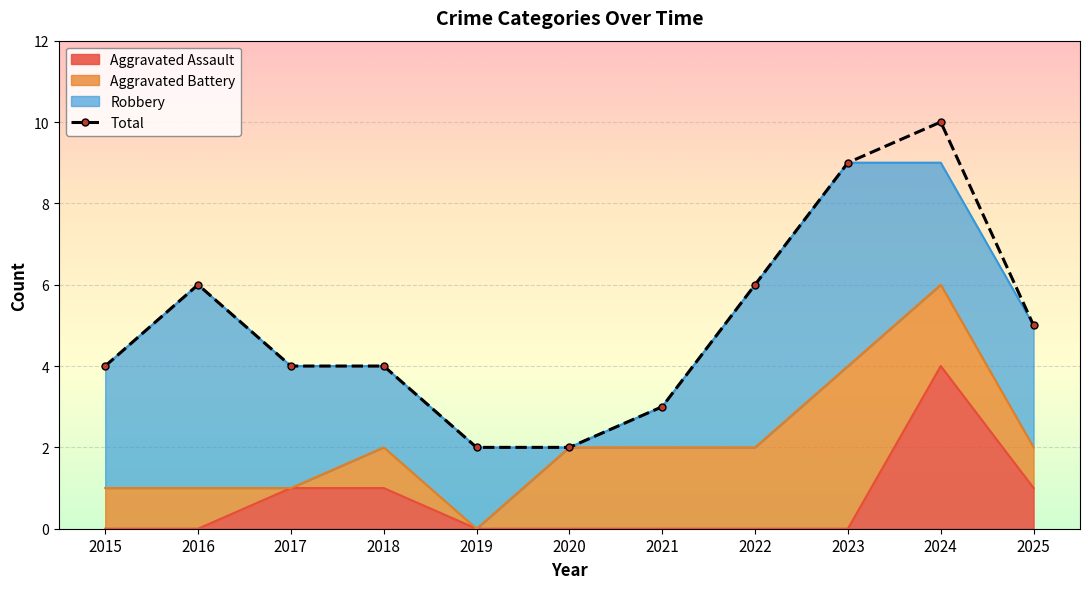

True or false: the data shows 4 at 2018.

True